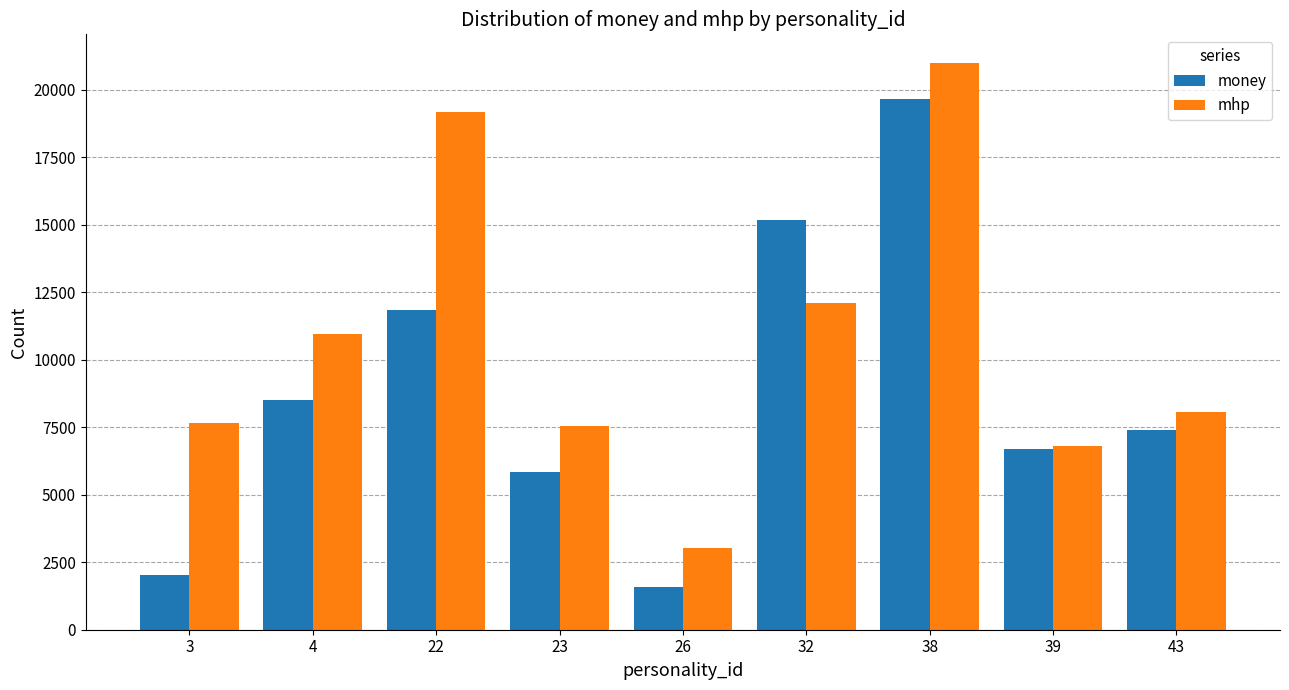

How many bars are there in each group?

2